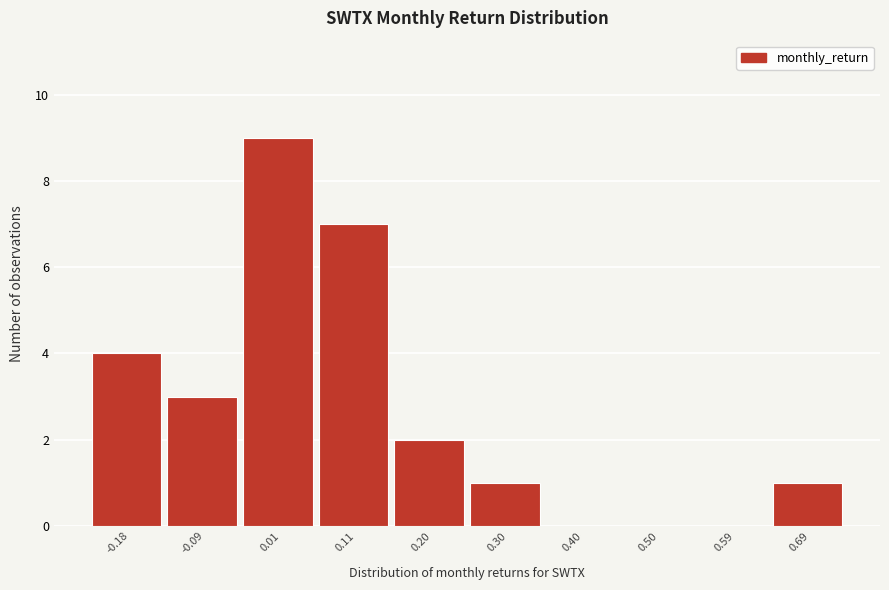

How tall is the bar that spans 0.25 to 0.35 on the x-axis? Neither the bar edges nor the heights are printed on the chart, so give them approximately, as read against the axes.

1